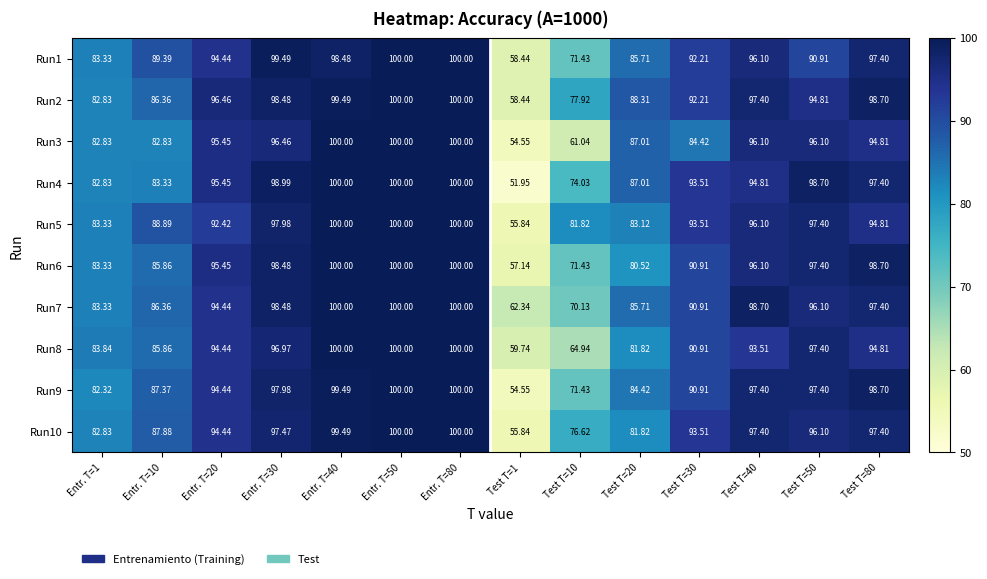

Is the value of Run6 at Entr. T=80 greater than the value of Run5 at Test T=50?

Yes